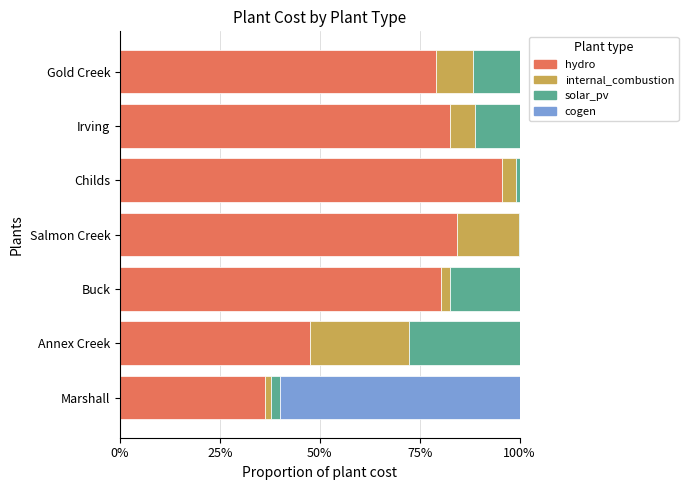

What are all the series names shown in the legend?

hydro, internal_combustion, solar_pv, cogen